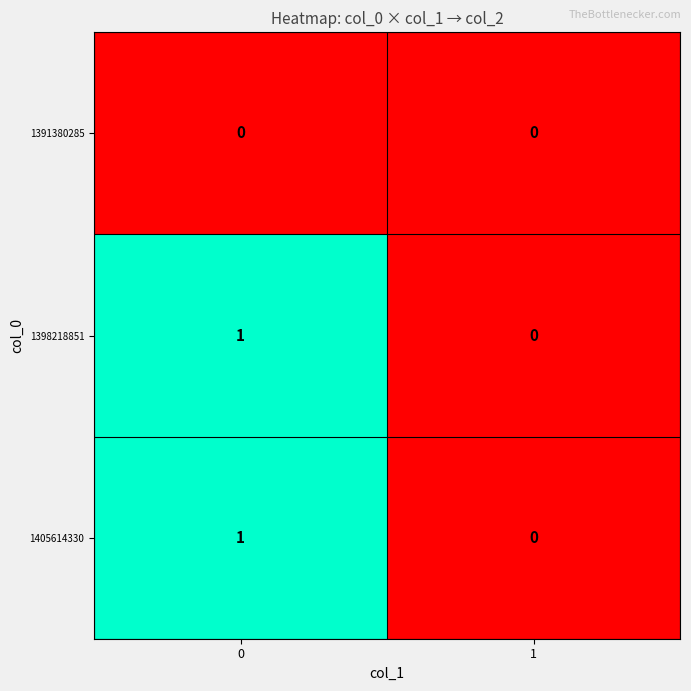

How many series are shown in this chart?

3